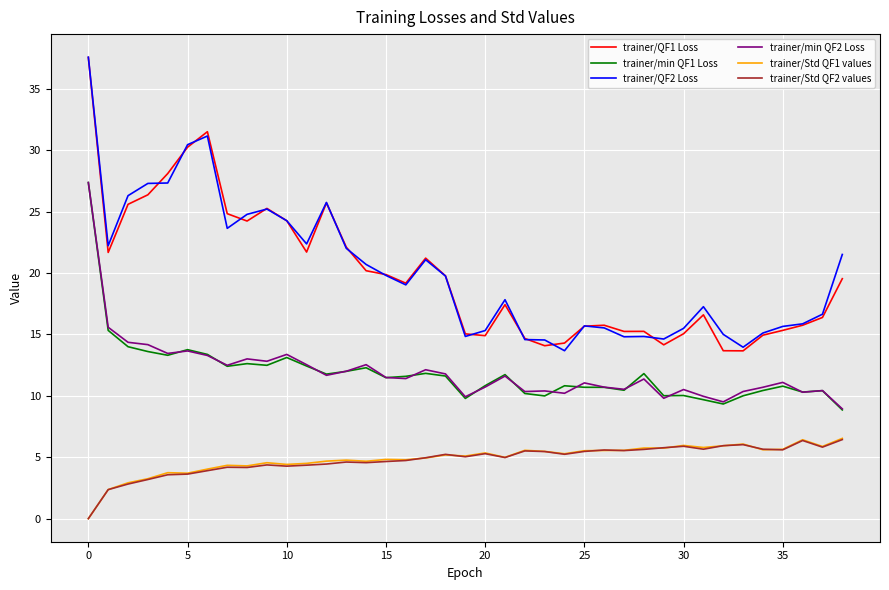

What is the maximum value for trainer/QF2 Loss?

37.6